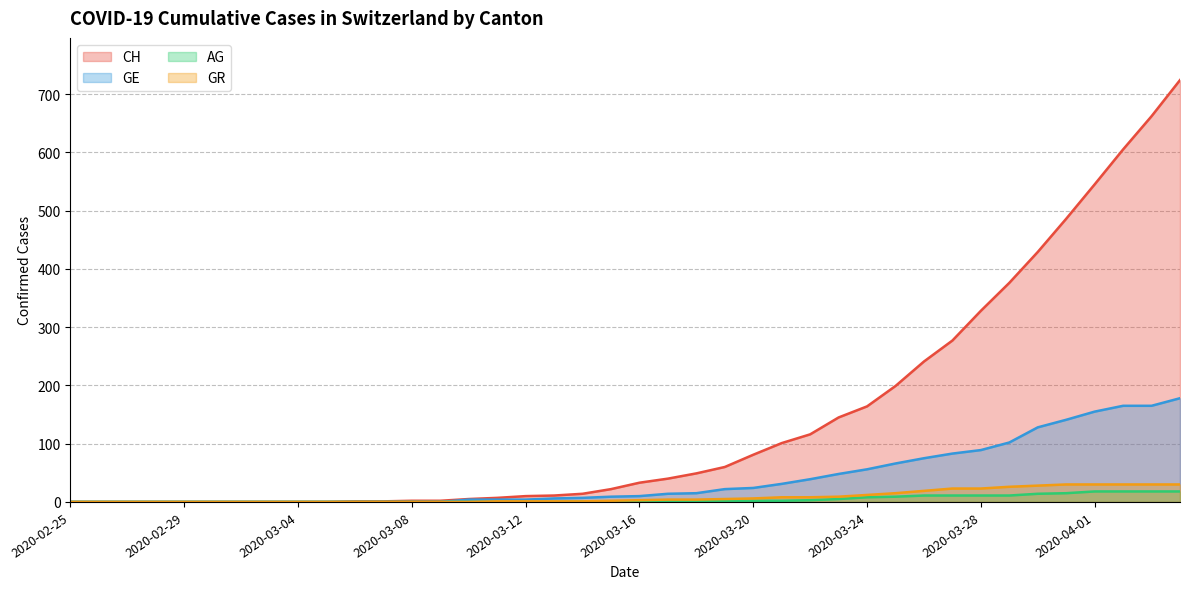

At how many categories does at least one series exceed 34?

19